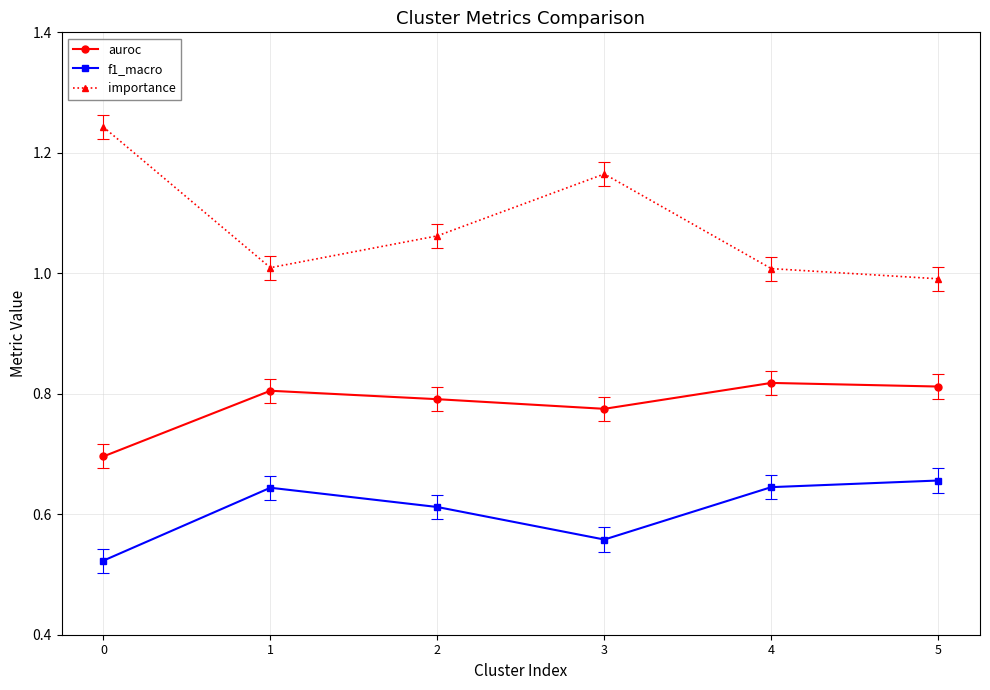

Between 3 and 5, which series saw the biggest shift?

importance